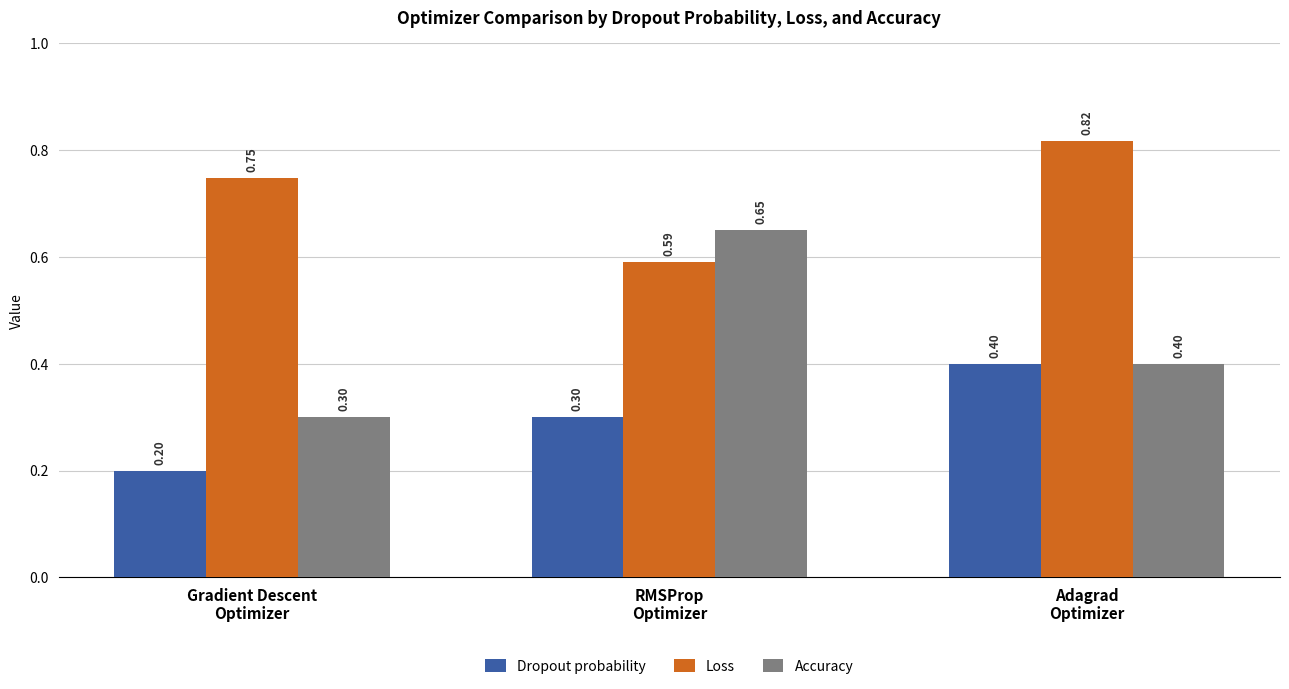

At how many categories does at least one series exceed 0?

3